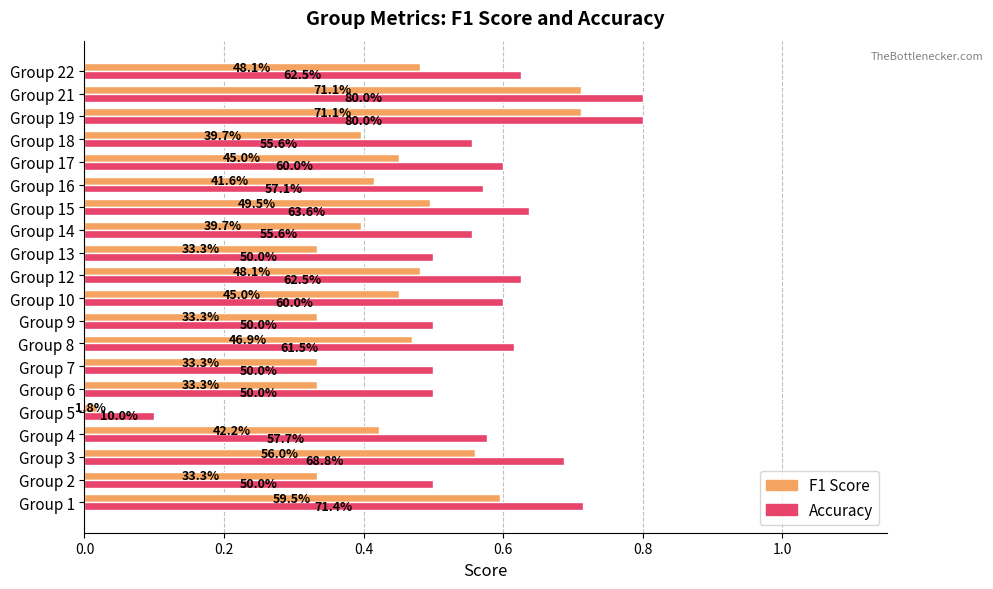

Count the number of categories in the chart.

20